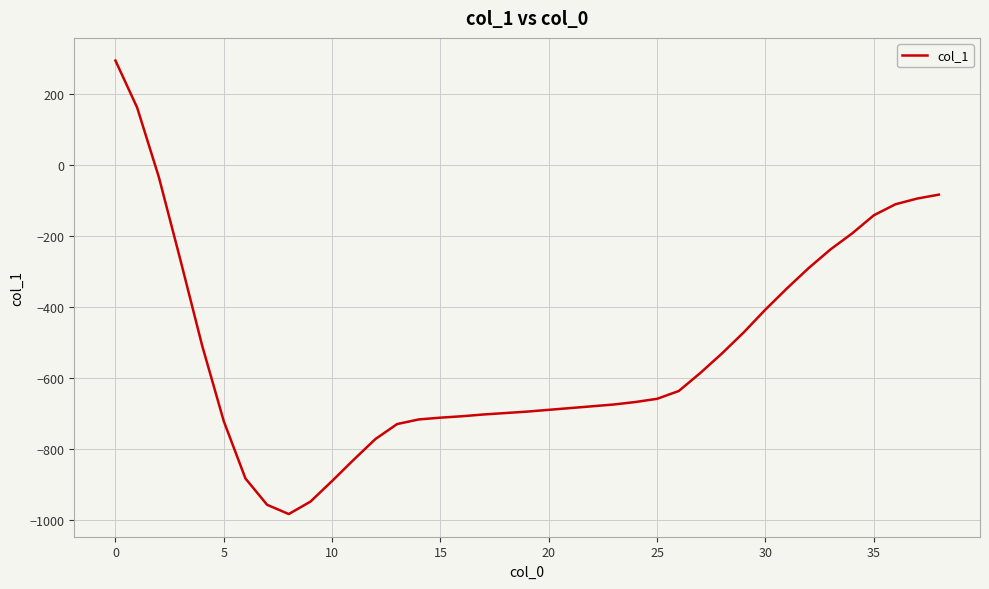

What is the difference between the maximum and minimum values?

1275